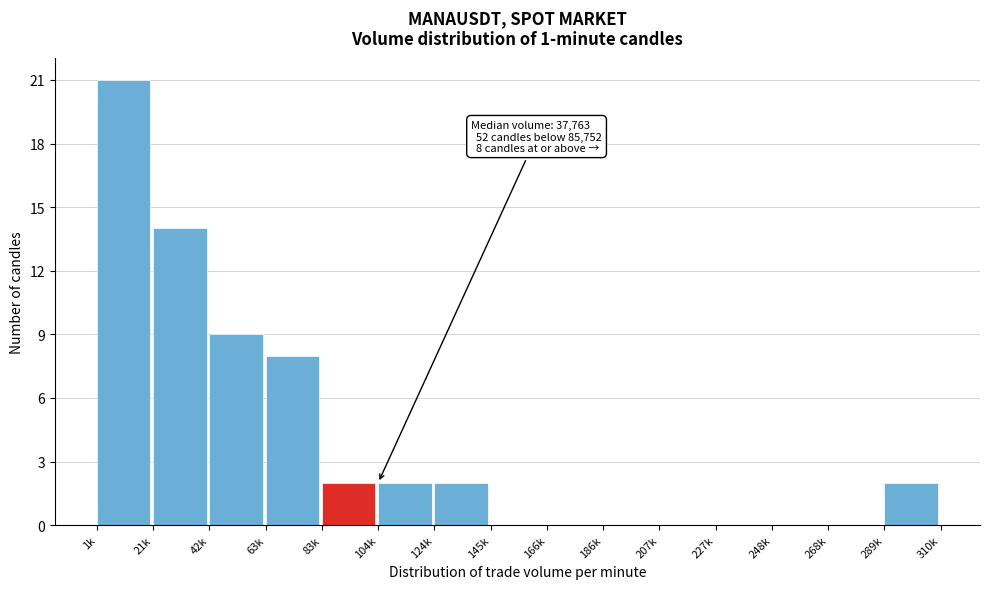

Reading right to left, list all the values displayed in this chart.

289k=2	268k=0	248k=0	227k=0	207k=0	186k=0	166k=0	145k=0	124k=2	104k=2	83k=2	63k=8	42k=9	21k=14	1k=21